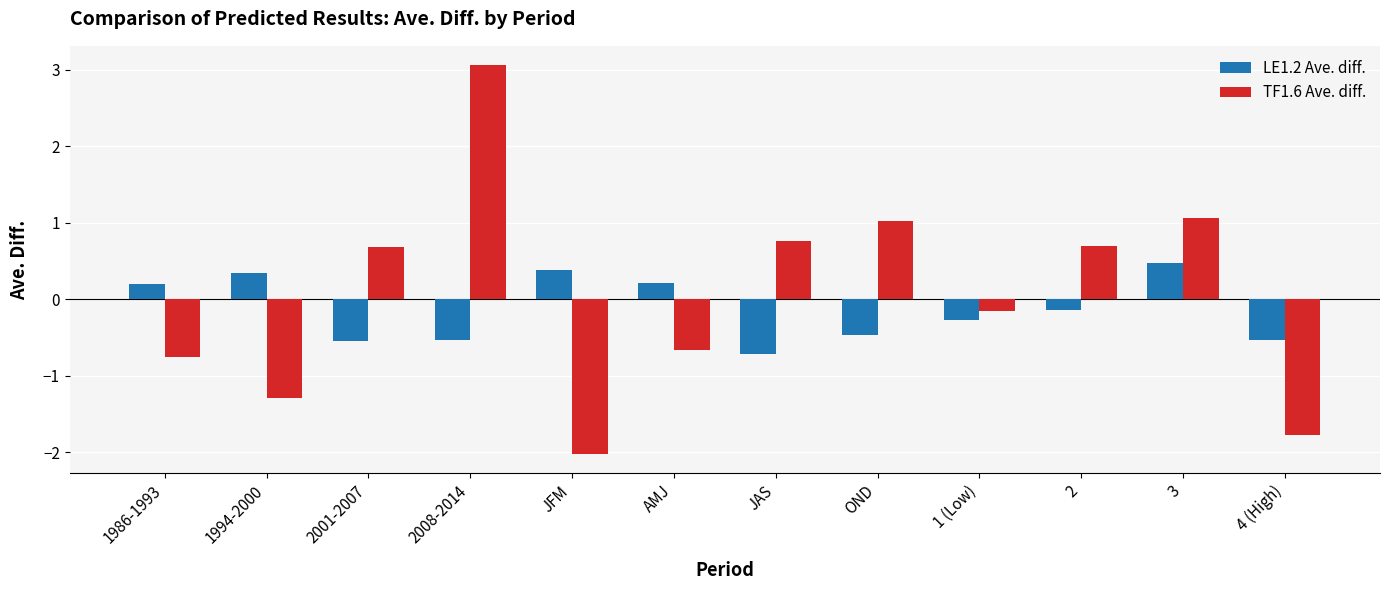

What is the sum of all LE1.2 Ave. diff. values?

-1.6